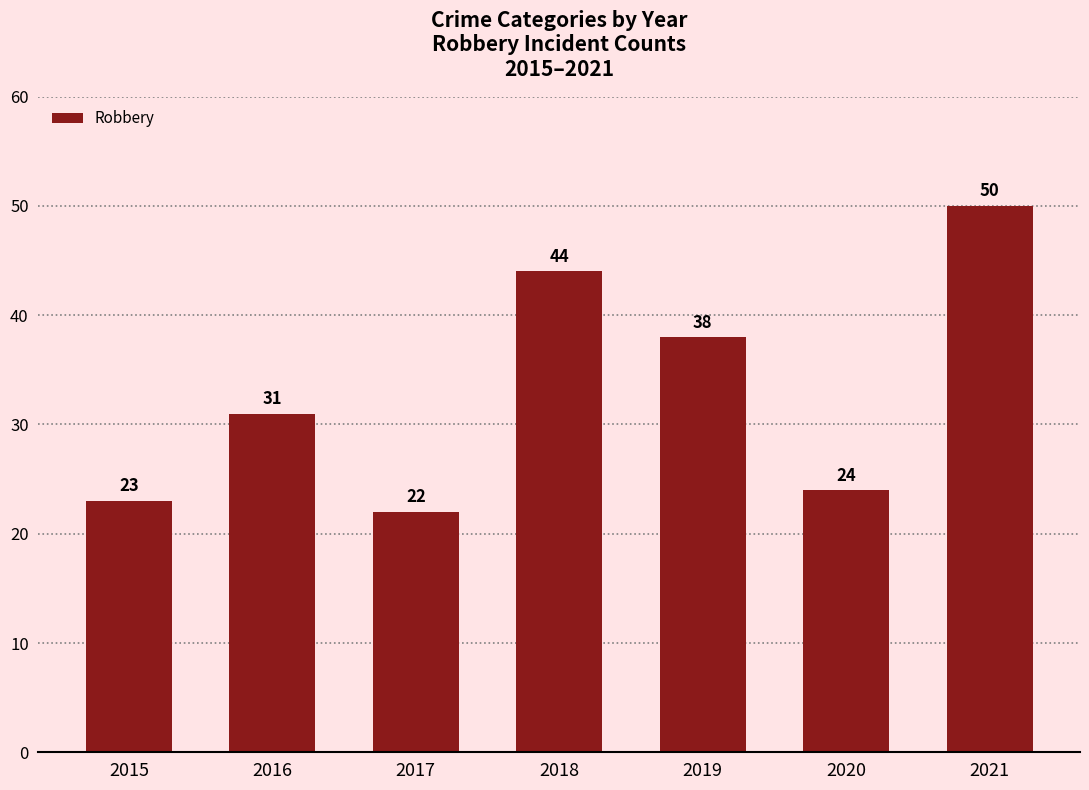

Where is the data nearest to the value 36?

2019